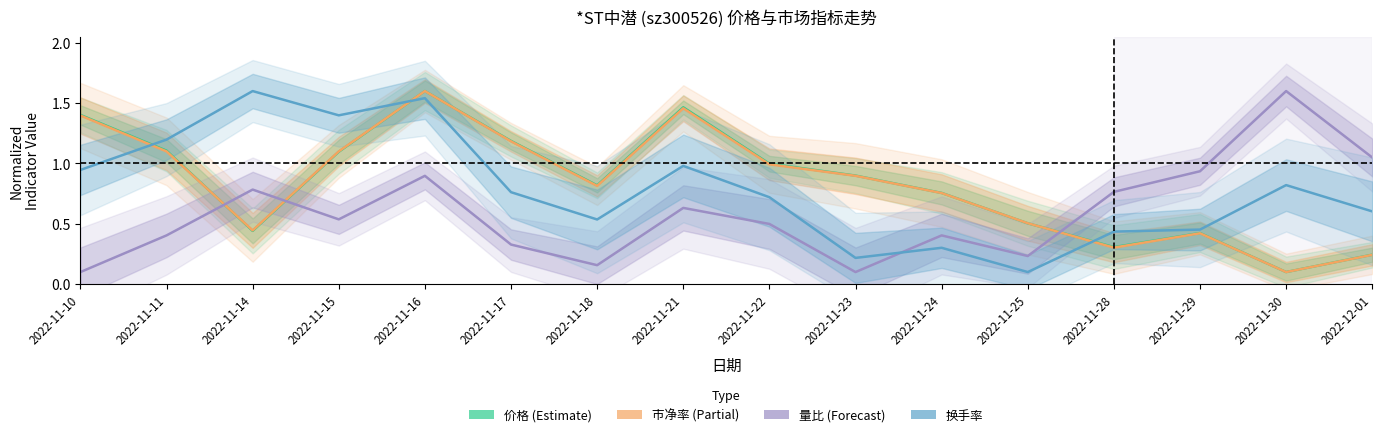

What position from the right is 2022-11-10?

16